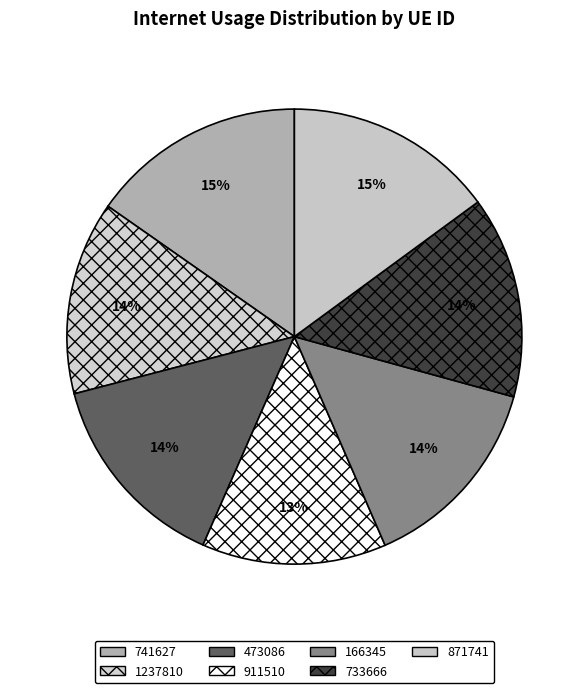

To the nearest percent, what is the difference between the 473086 and 1237810 slice percentages?

1%